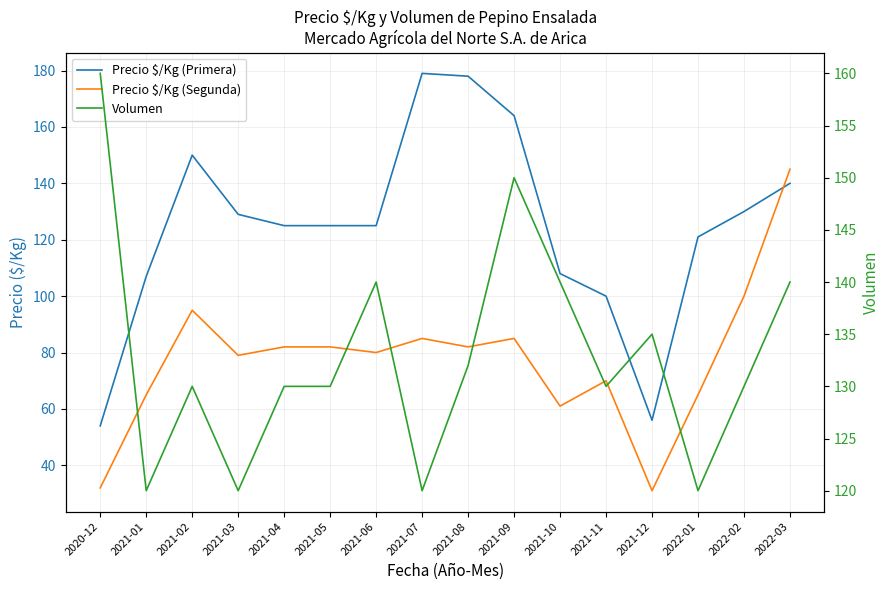

In Precio $/Kg (Primera), how many points are higher than both neighbors (excluding endpoints)?

2